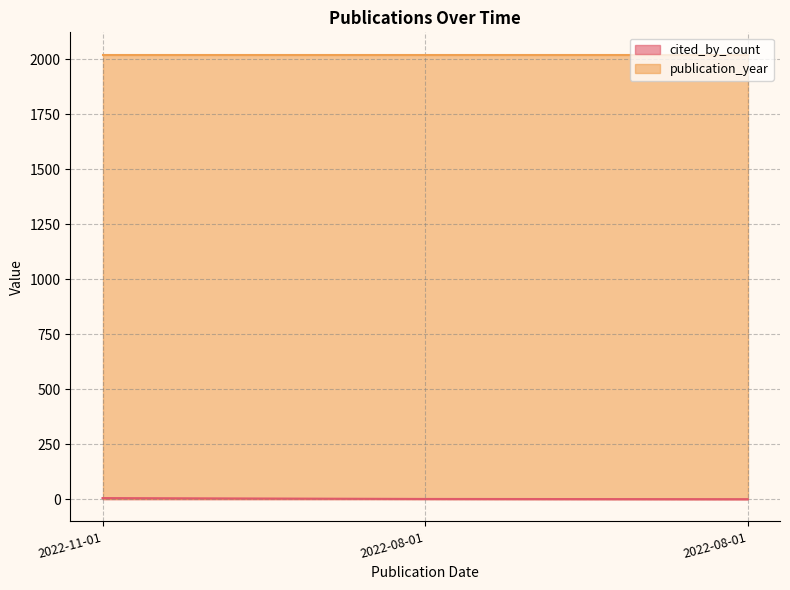

How many values are above zero?

2